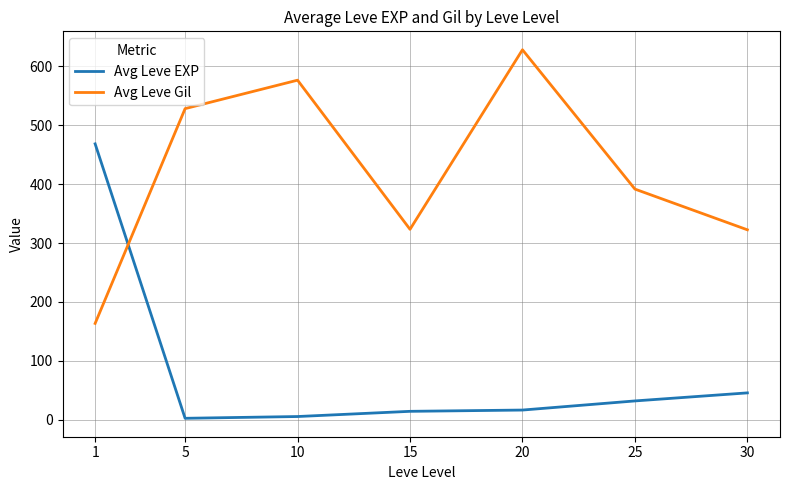

Between 1 and 25, which series saw the biggest shift?

Avg Leve EXP